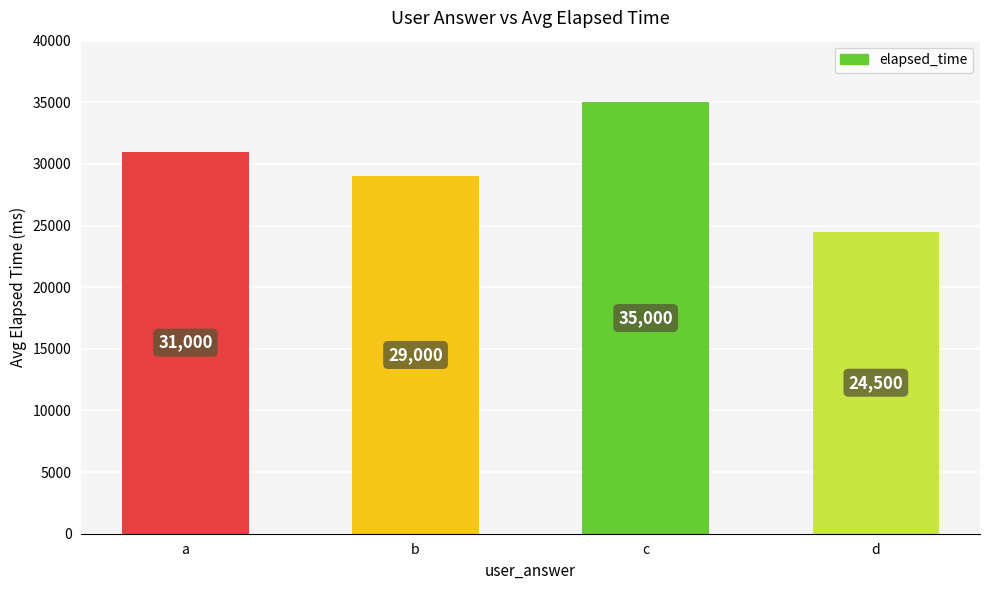

List the labels in order of value, smallest first.

d, b, a, c